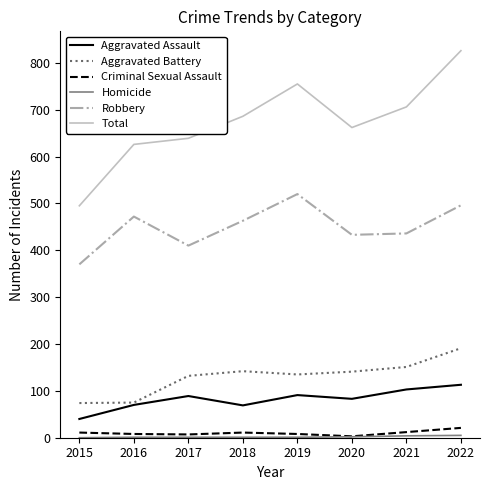

True or false: Total and Aggravated Assault cross at least once.

False